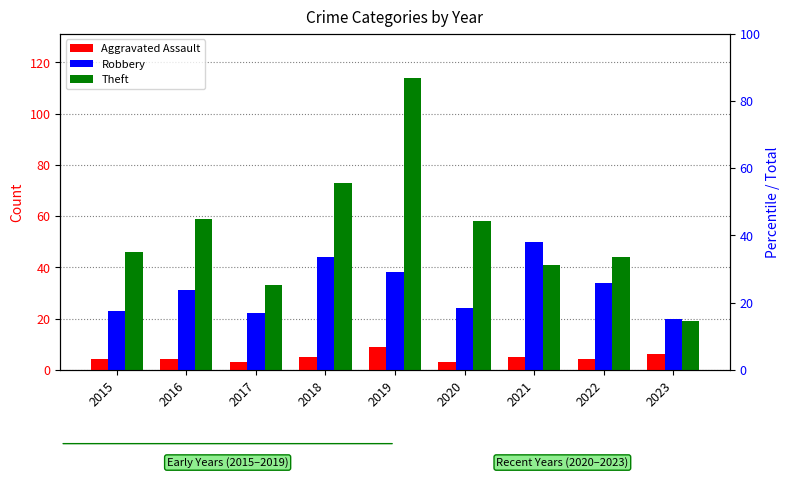

Count the number of data series in this chart.

3